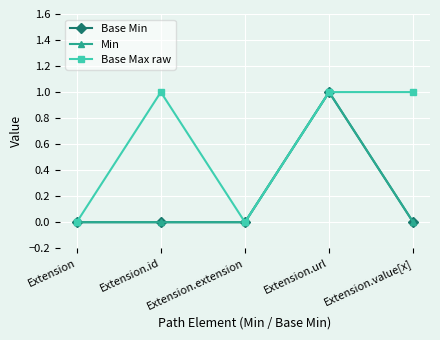

What is the maximum value shown in the chart?

1